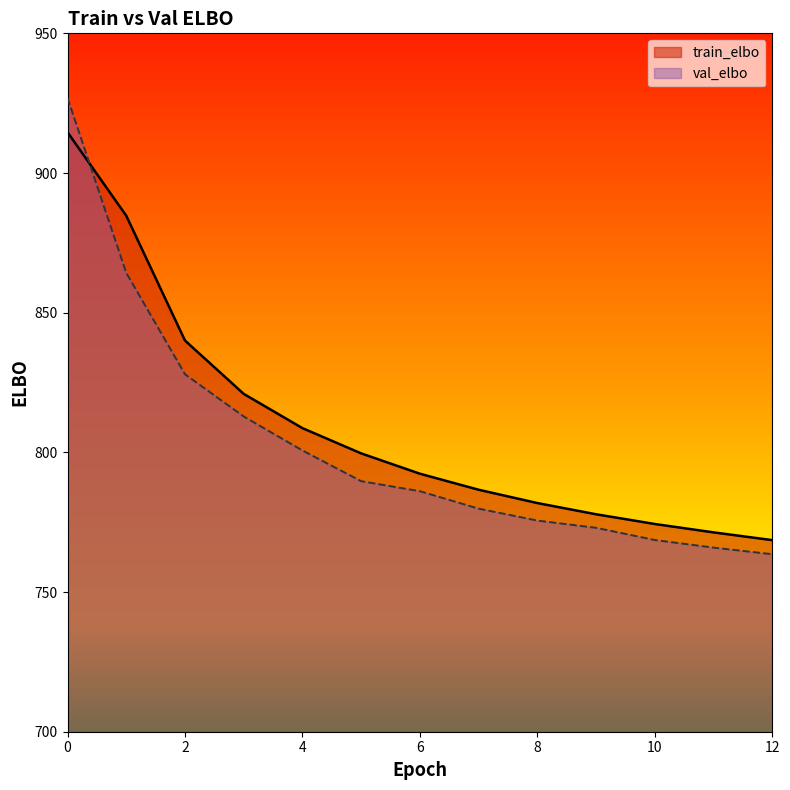

How many values in the train_elbo series are below 792?

6